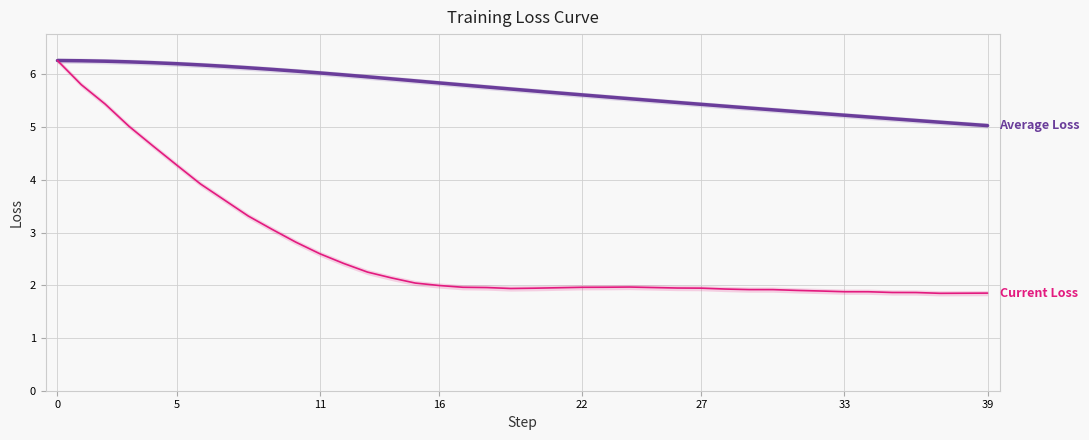

True or false: Average Loss and Current Loss intersect in this chart.

False